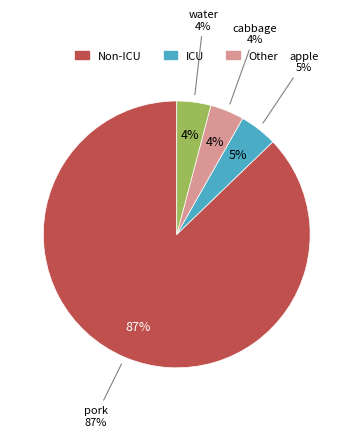

Combined, what portion of the pie is water and pork?

91.3%